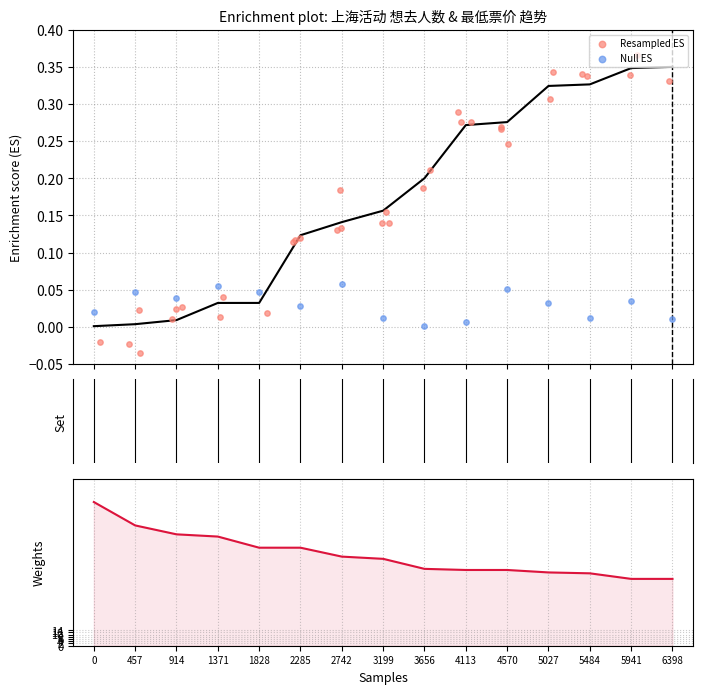

Which series has the largest Y range (max minus min)?

最低票价